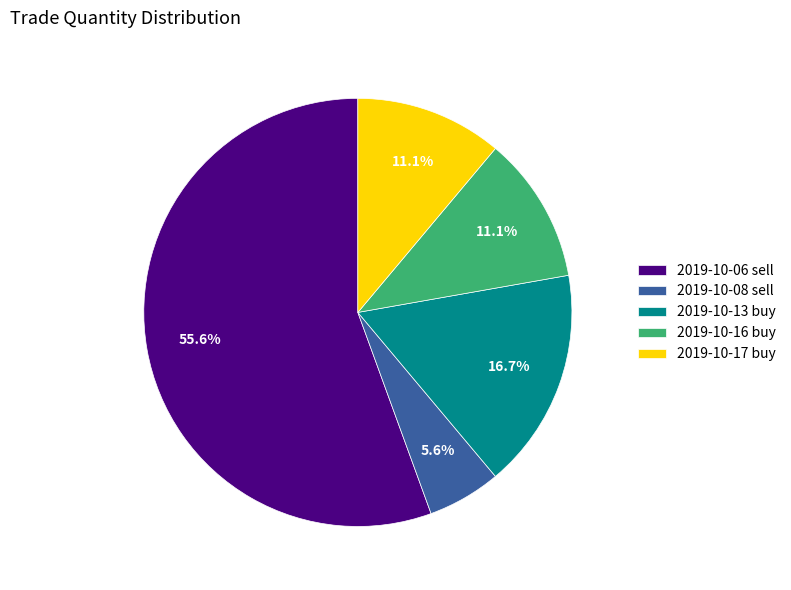

True or false: 2019-10-13 buy accounts for 17% of the total.

True